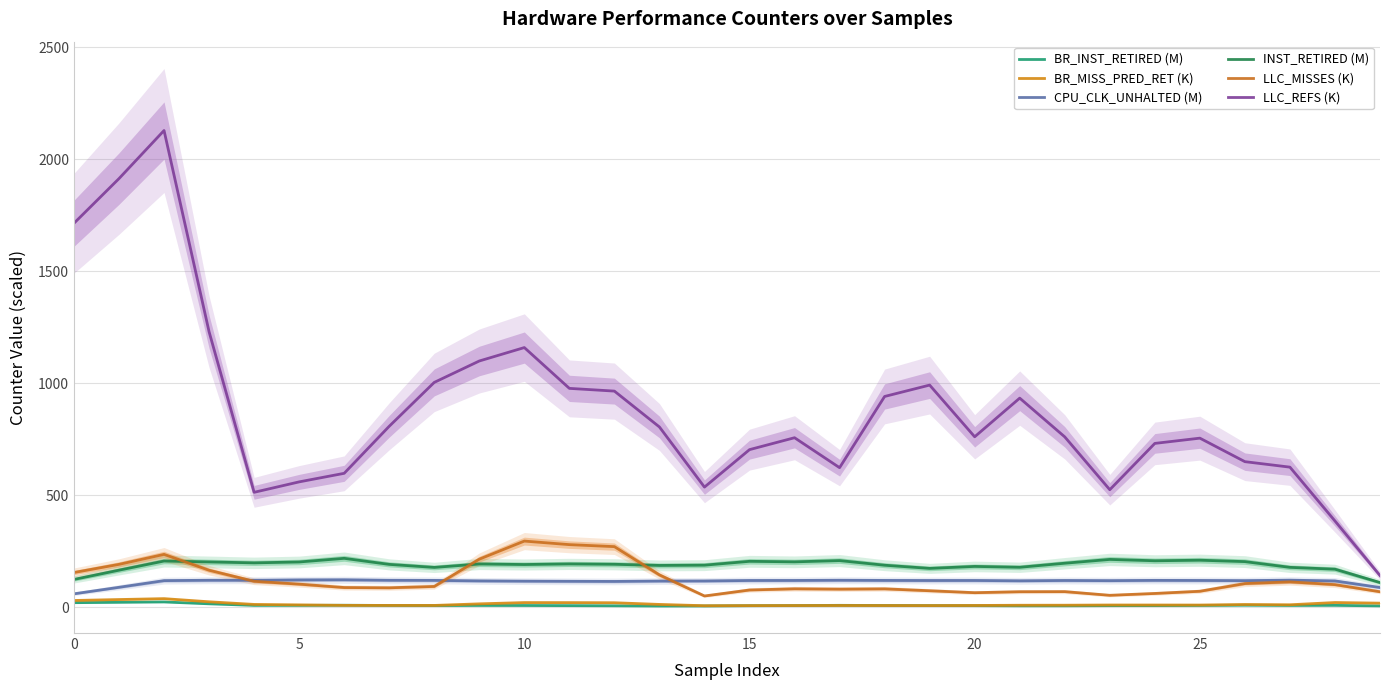

Is it true that LLC_REFS (K) equals 760.4 at 20?

True